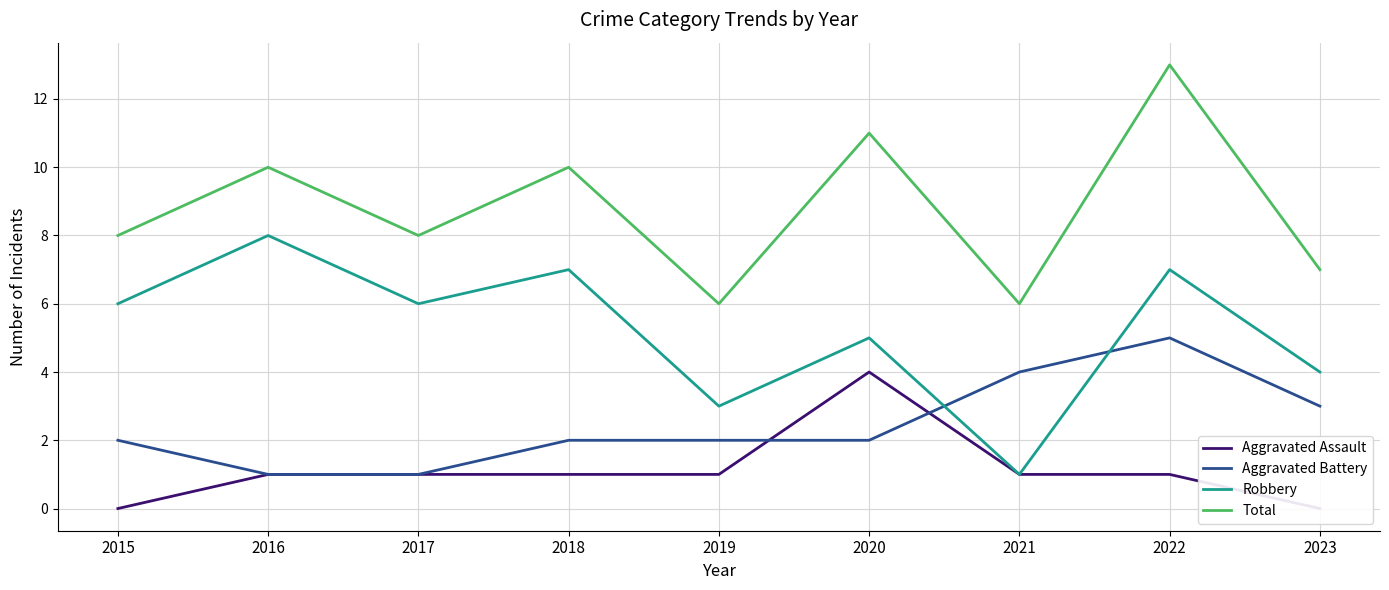

What is the spread (max minus min) of values at 2015?

8